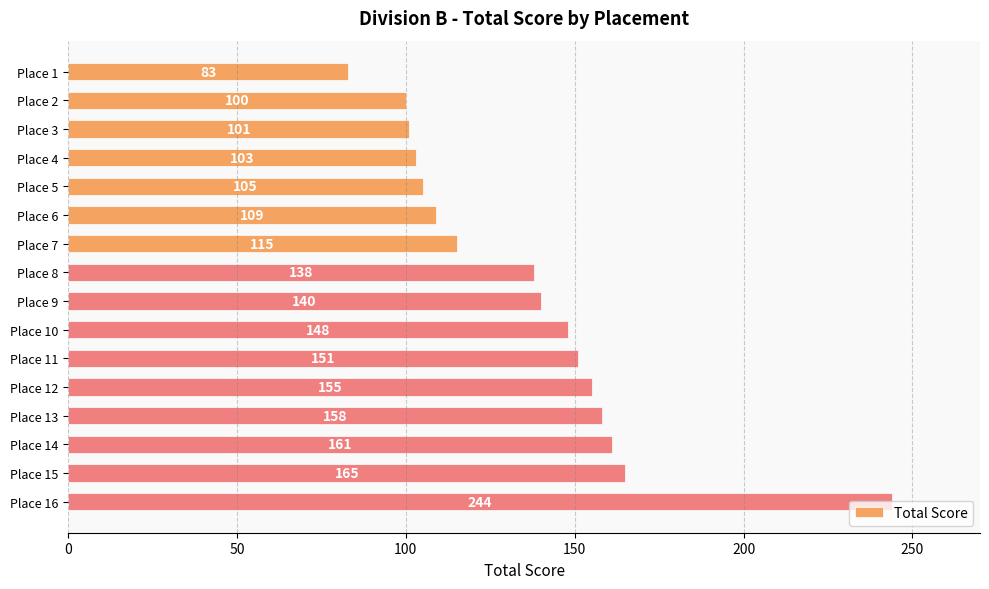

What is the change in value from Place 2 to Place 8?

+38